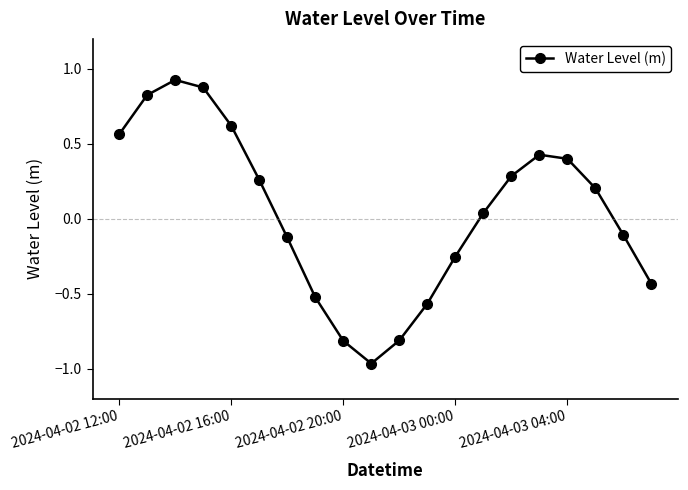

How many positive values are there?

11